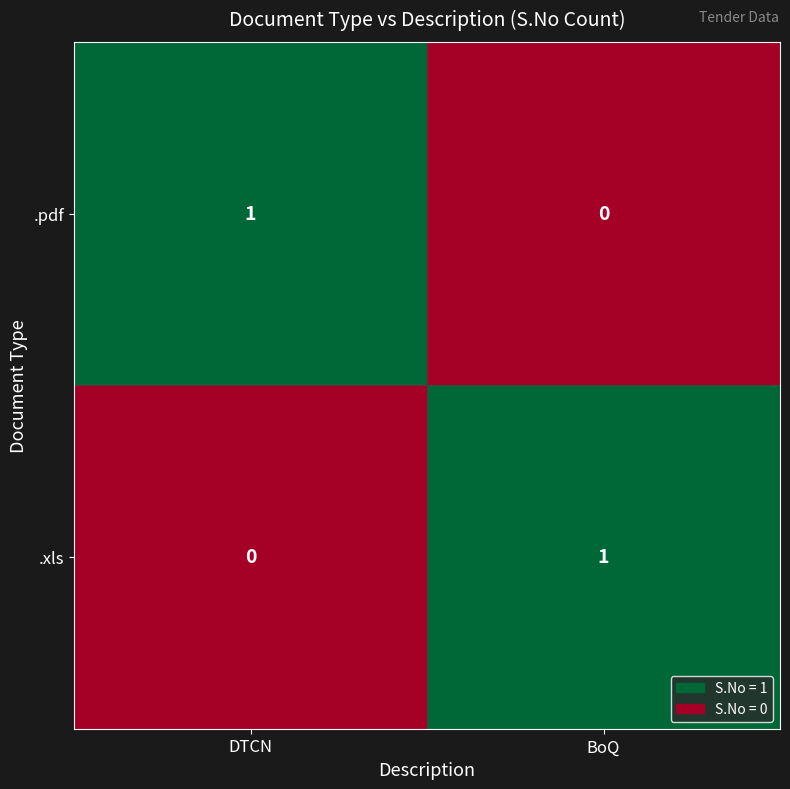

At which label does .pdf reach its minimum?

BoQ